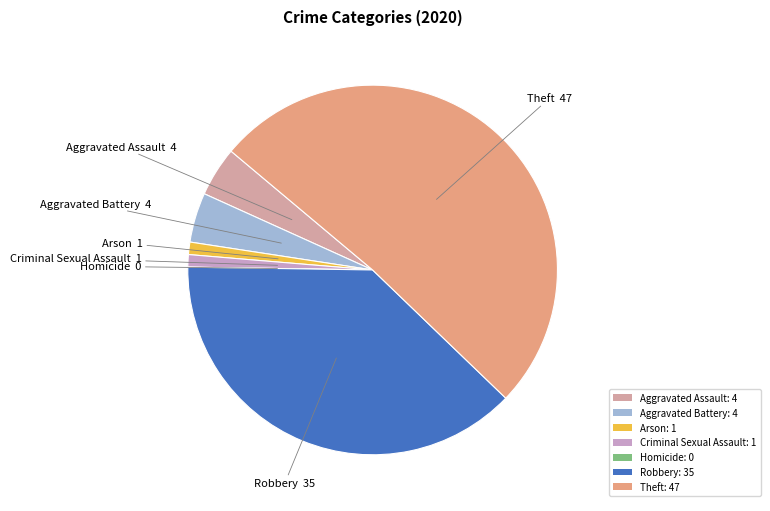

True or false: Aggravated Assault accounts for 13% of the total.

False